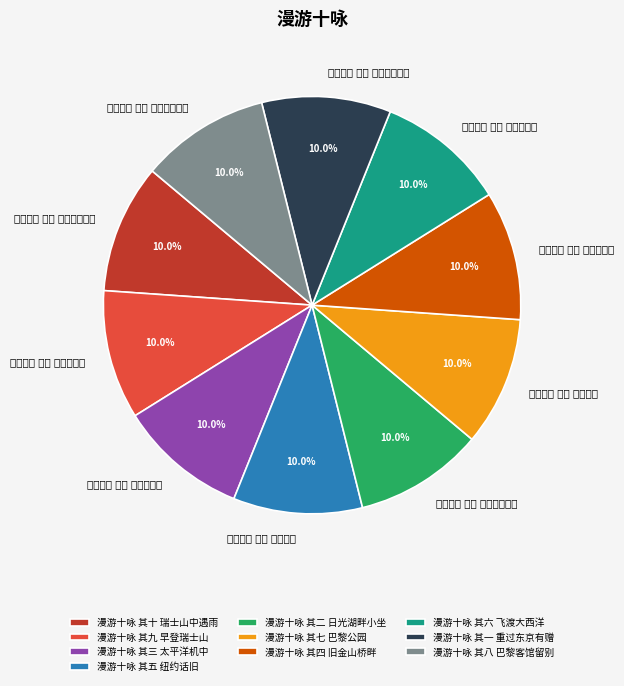

Which category has the smallest portion of the pie?

漫游十咏 其一 重过东京有赠